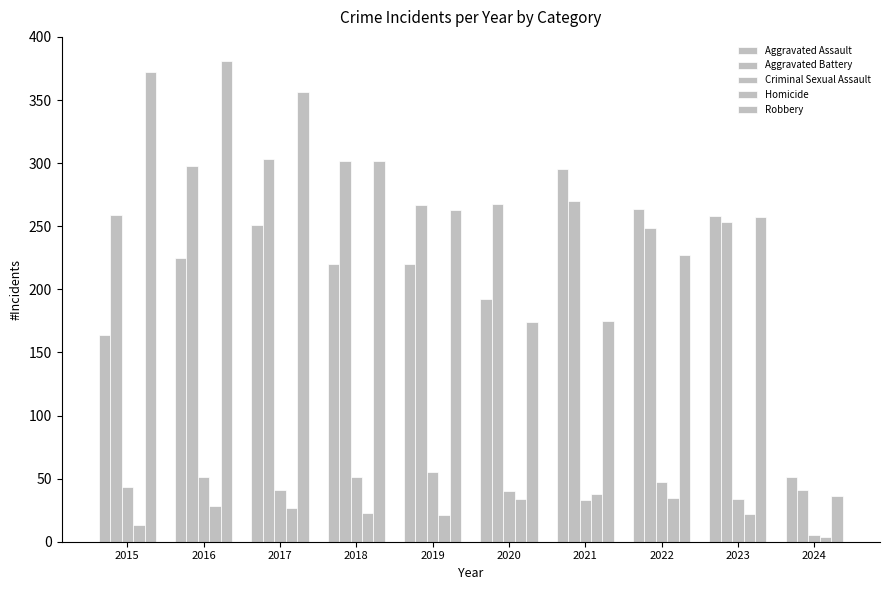

Does the chart contain stacked bars?

No